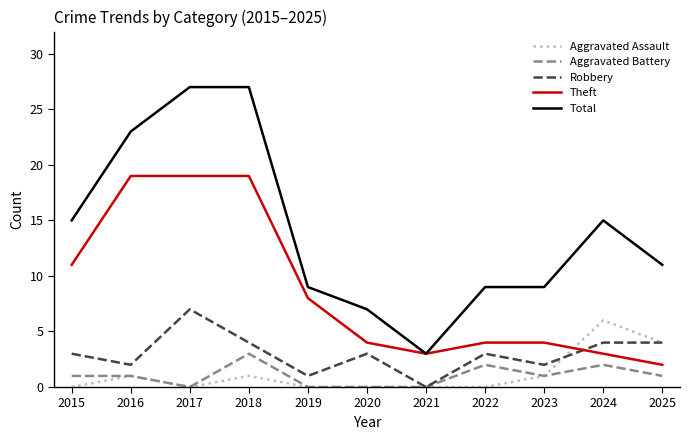

Rank the series by their maximum value, from highest to lowest.

Total, Theft, Robbery, Aggravated Assault, Aggravated Battery